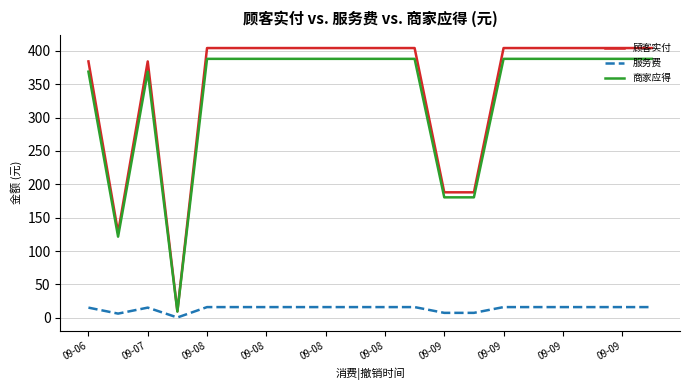

Which series has the largest range (max minus min)?

顾客实付